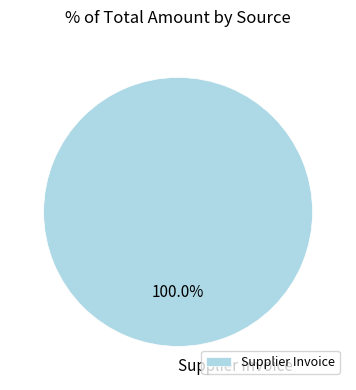

How many slices are in this pie chart?

1